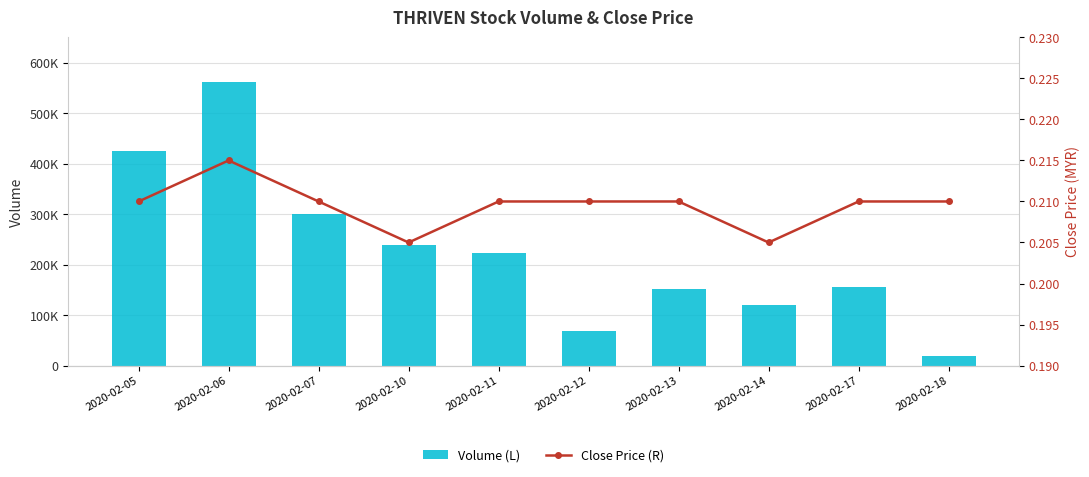

At which category is the sum across all series the highest?

2020-02-06